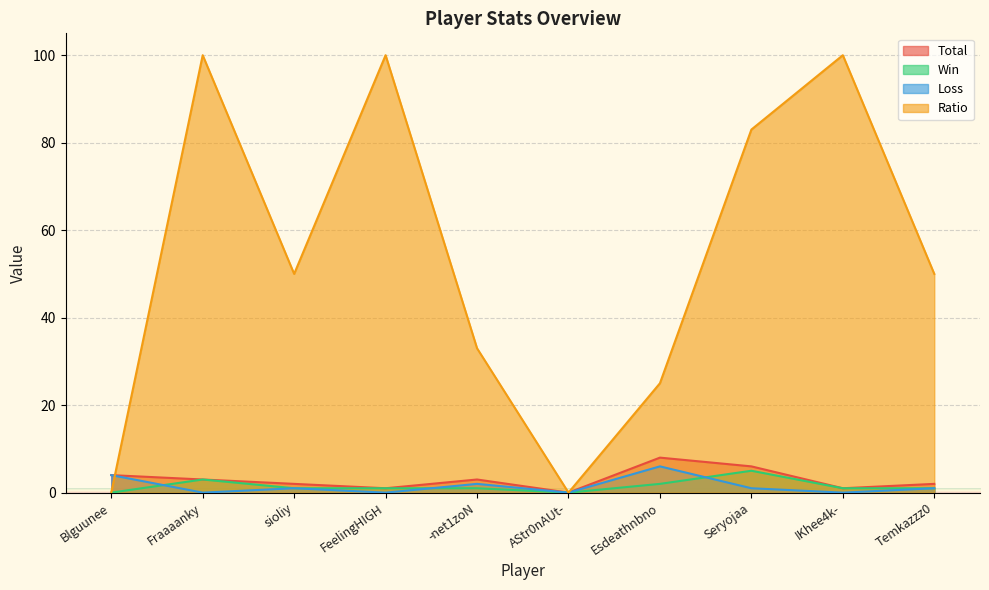

Which series has the widest spread of values?

Ratio